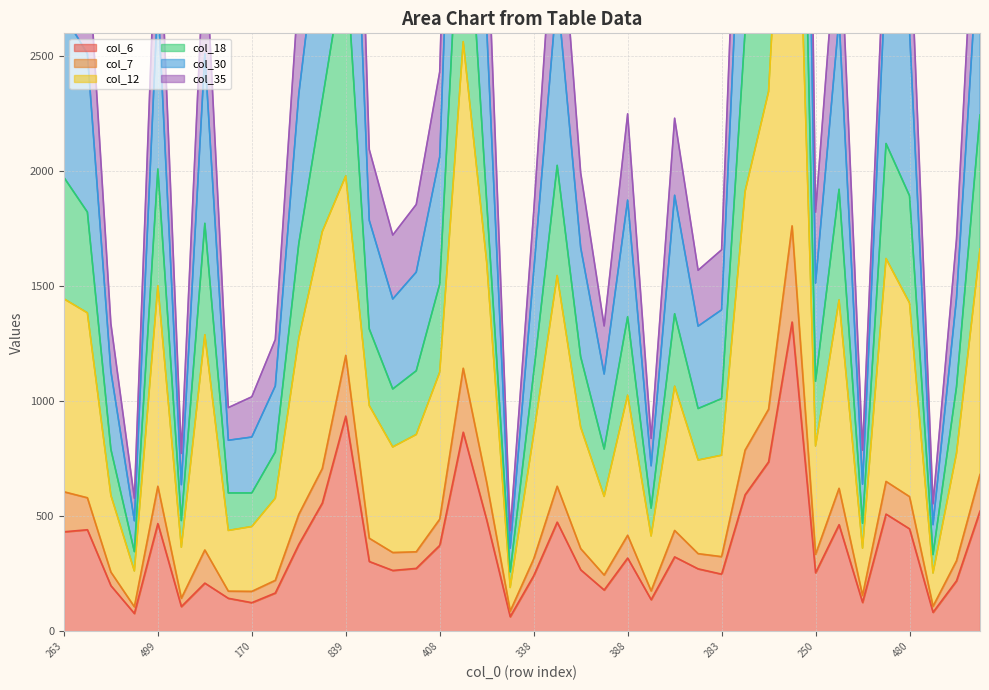

The col_6 series shows 446 at 480. True or false?

True